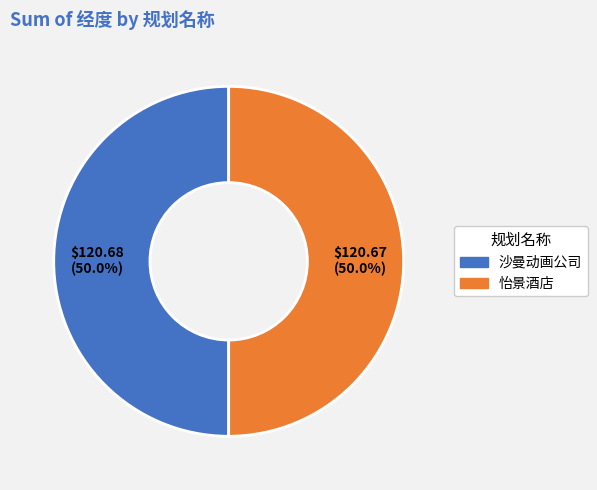

Approximately how many times larger is the value at 怡景酒店 compared to 沙曼动画公司?

1.0